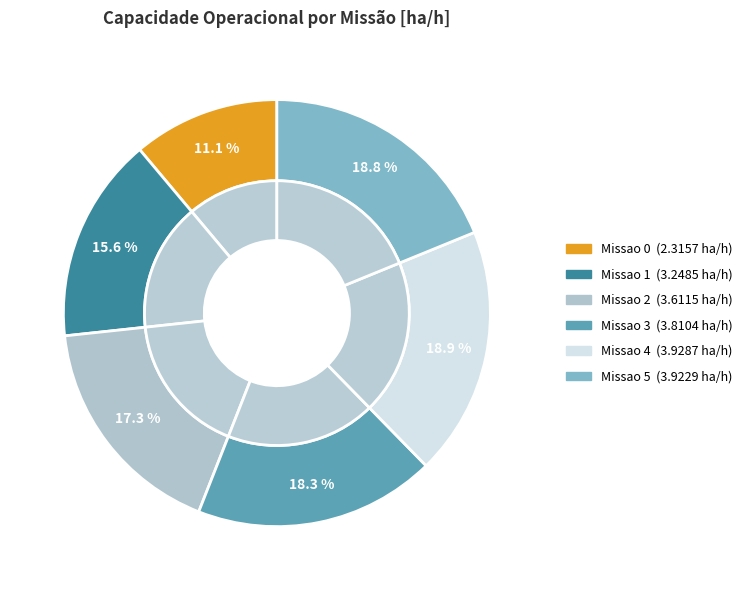

What percentage do Missao 3 and Missao 4 together represent?

37.1%